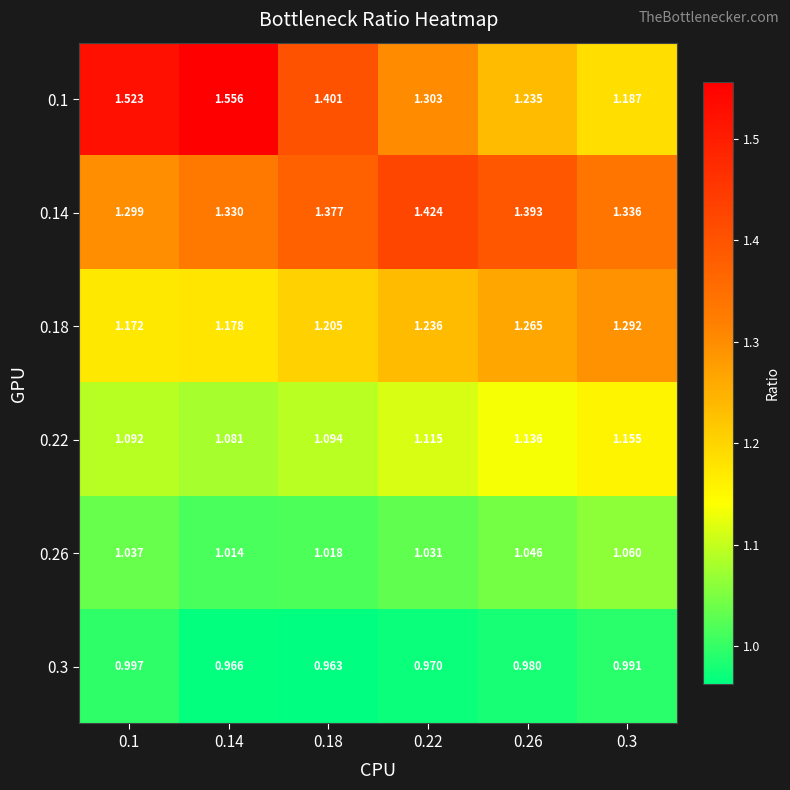

Is the value of 0.26 at 0.26 greater than the value of 0.18 at 0.3?

No